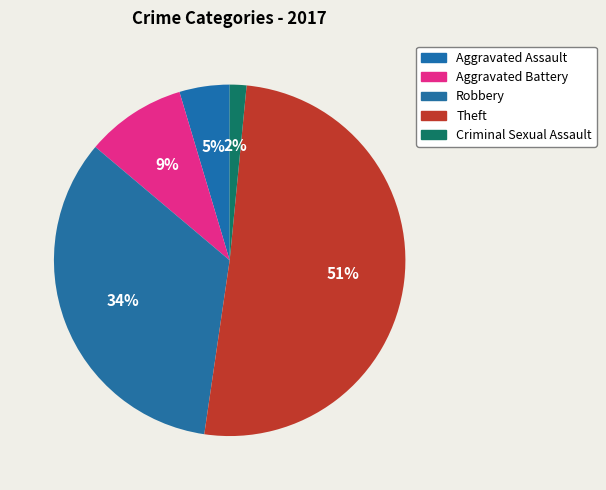

The Robbery slice represents 39% of the pie. True or false?

False